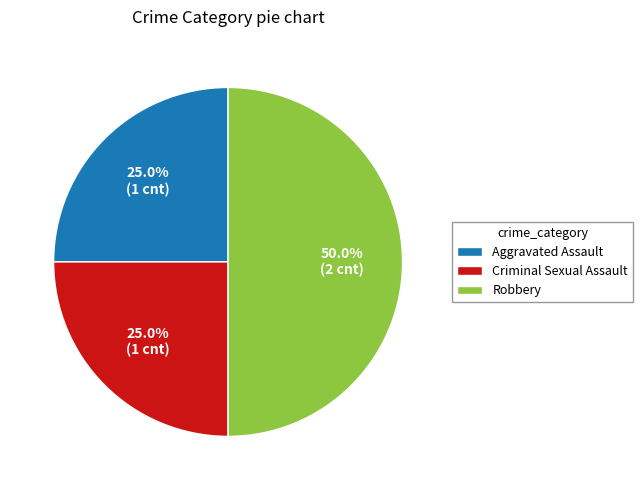

To the nearest percent, what is the combined percentage of Robbery and Aggravated Assault?

75%